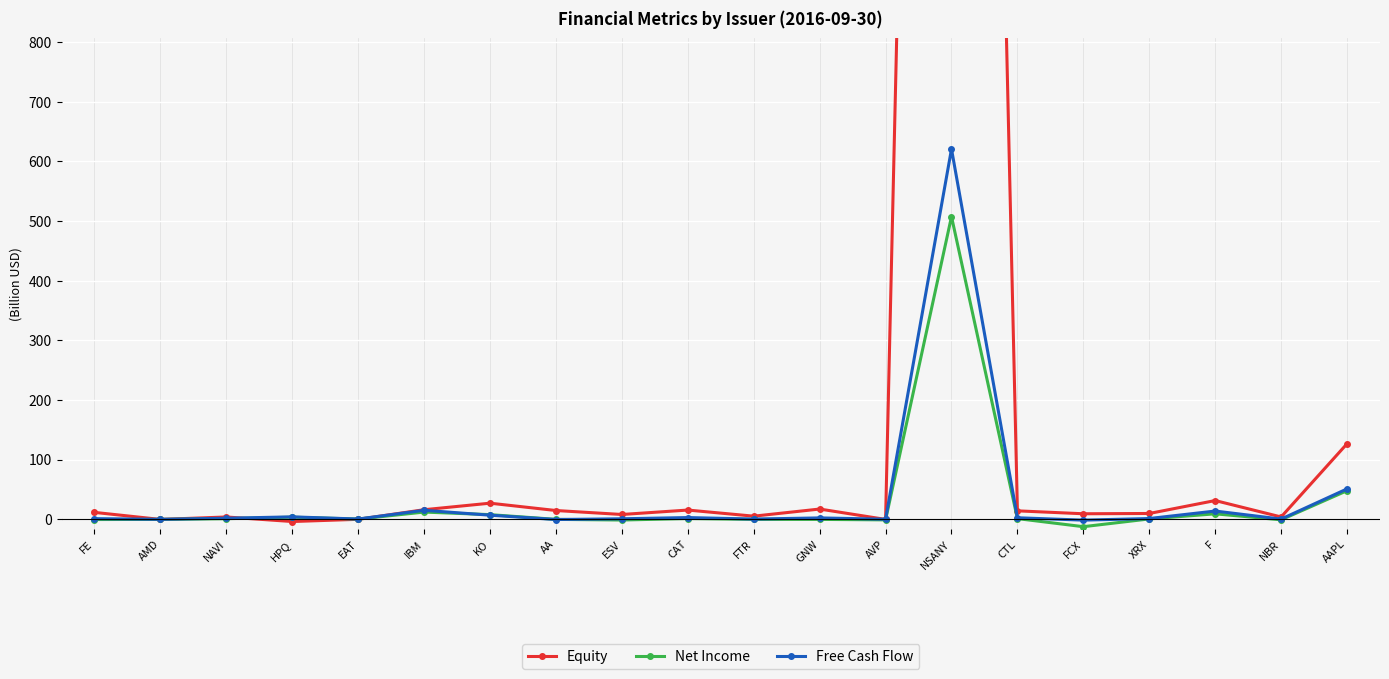

Which series changed the most between AA and AVP?

Equity